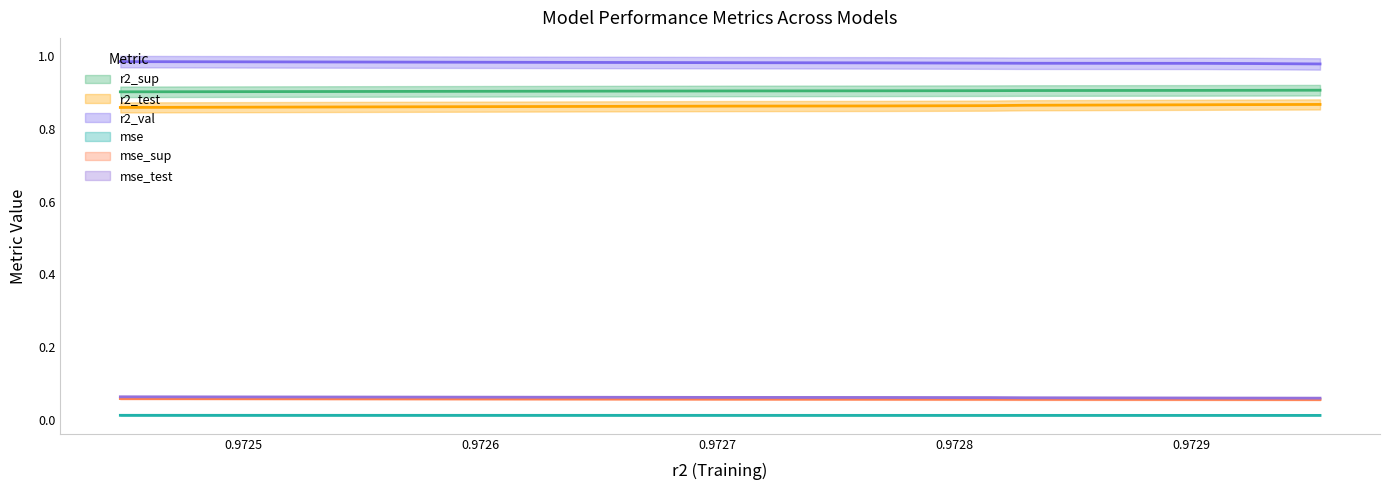

Is this an area chart (filled region under the line)?

No